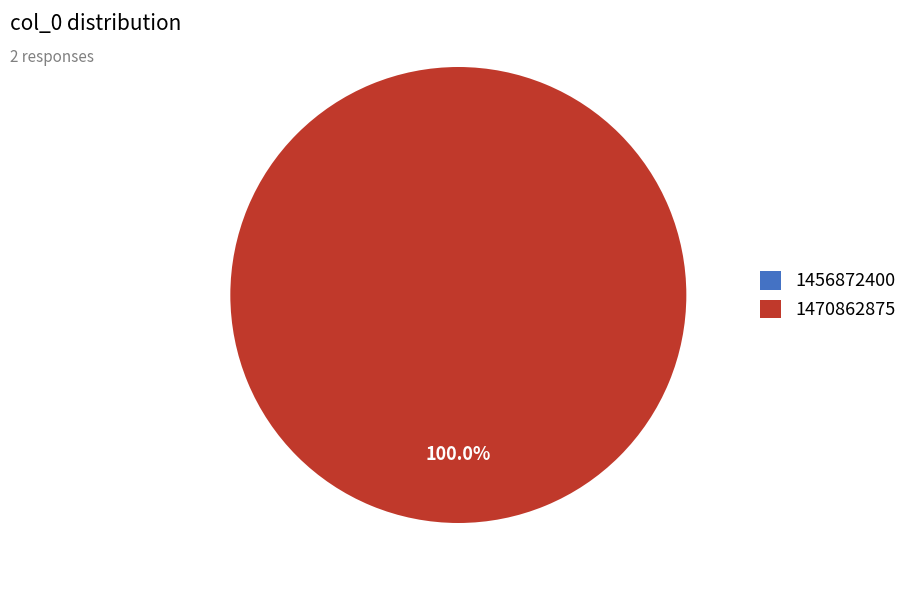

Rank the categories by value from highest to lowest.

1470862875, 1456872400